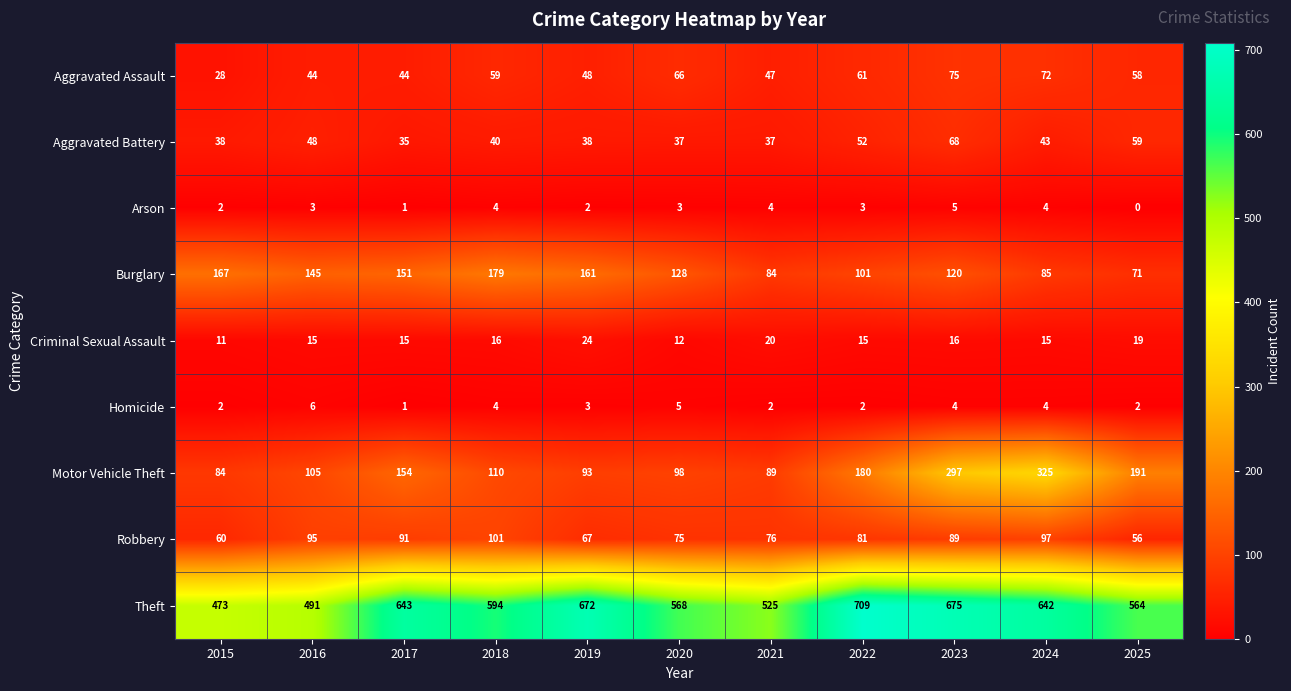

What is the difference between the highest and lowest values at 2023?

671